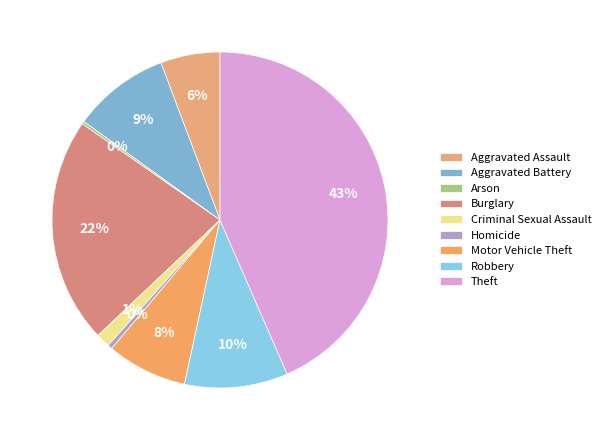

Which category has the biggest portion of the pie?

Theft